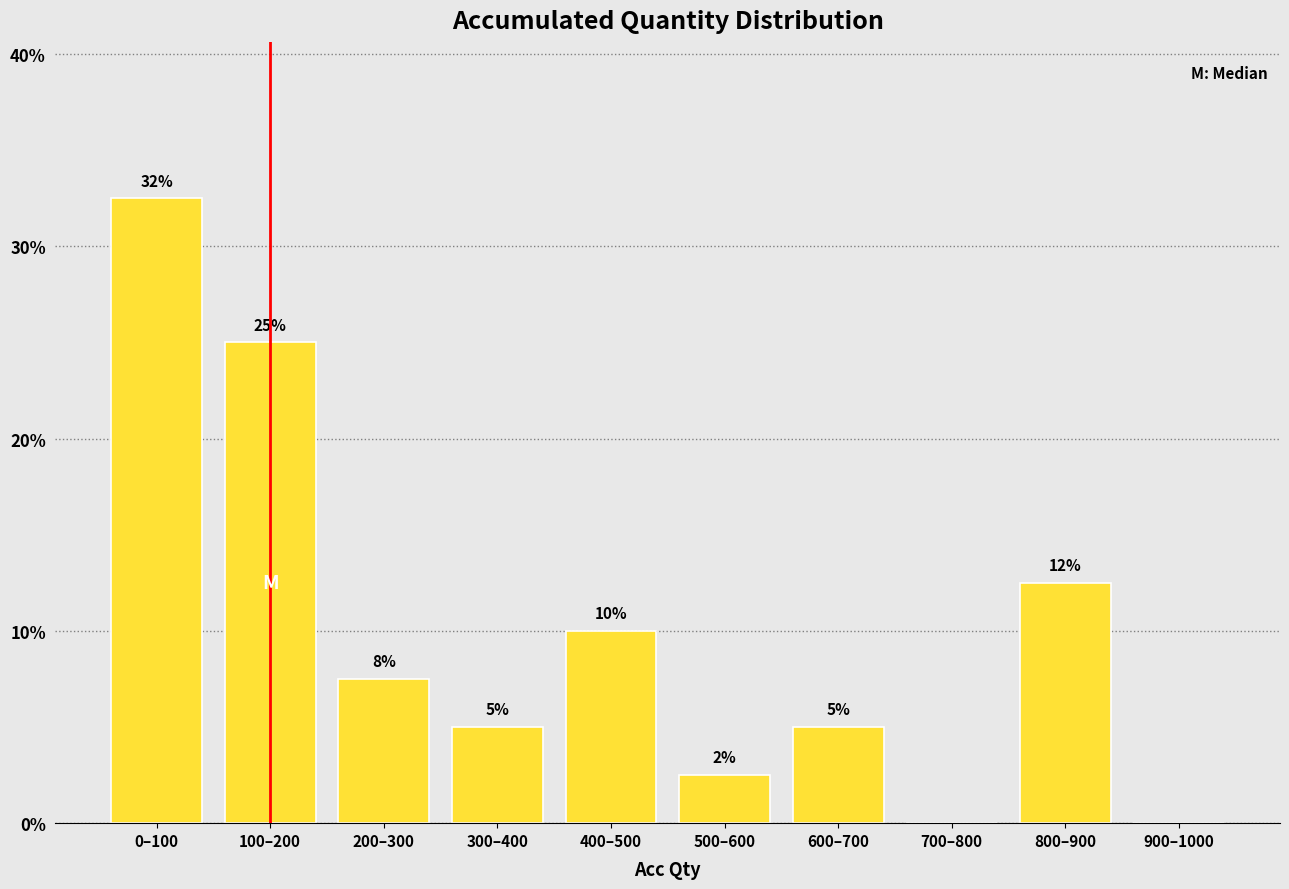

What is the sum of the values at 100–200 and 700–800?

25.0